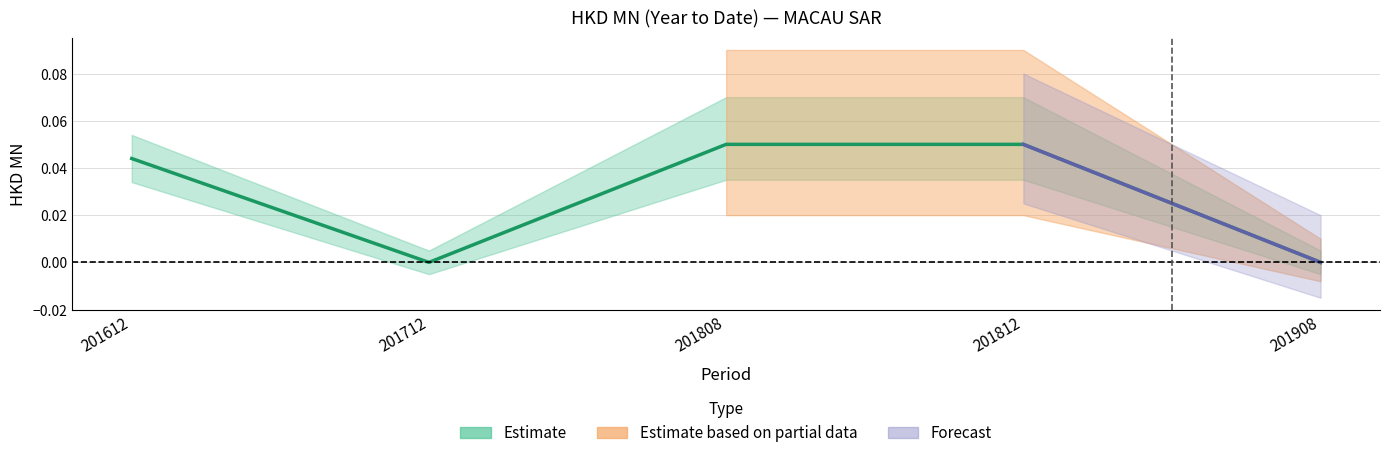

Reading left to right, what are all the values shown in this chart?

201612=0.0	201712=0.0	201808=0.1	201812=0.1	201908=0.0